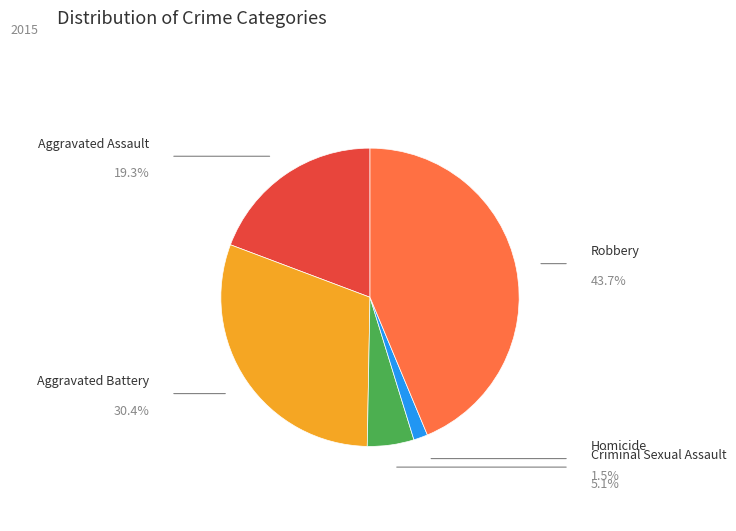

The Robbery slice represents 44% of the pie. True or false?

True